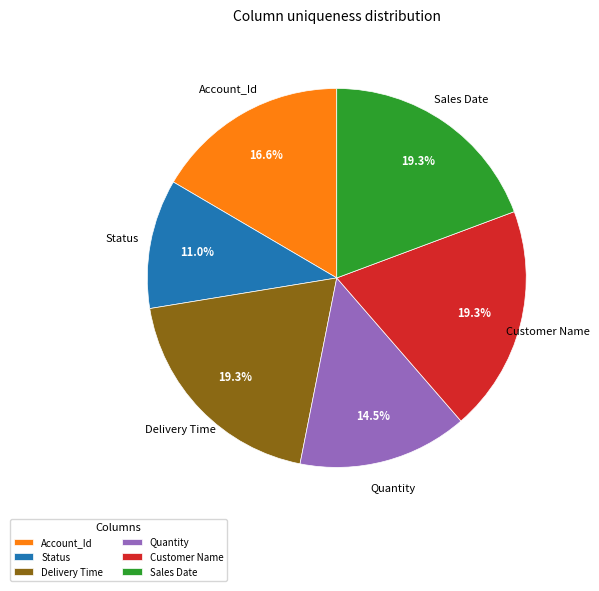

Which category has the smallest portion of the pie?

Status